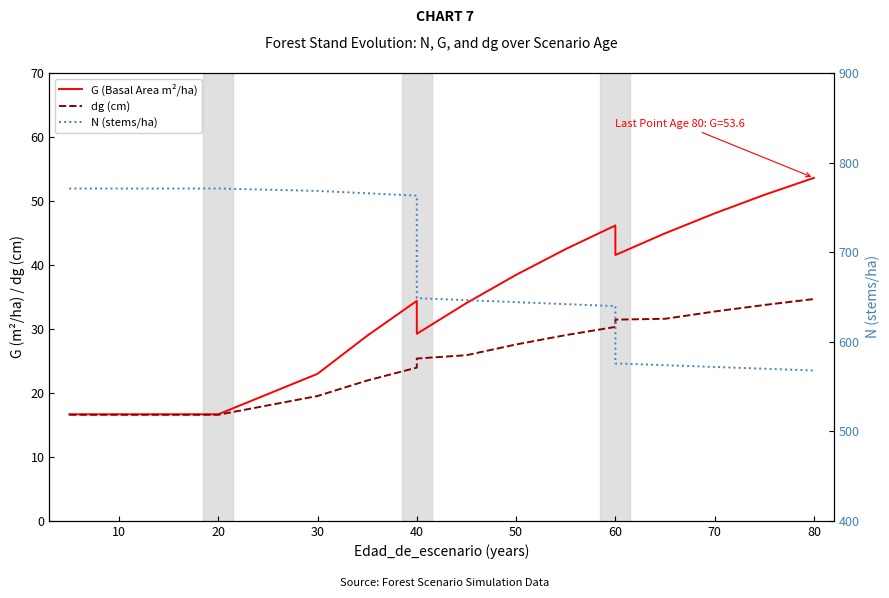

How many interior local valleys does the G (Basal Area m²/ha) series have?

2